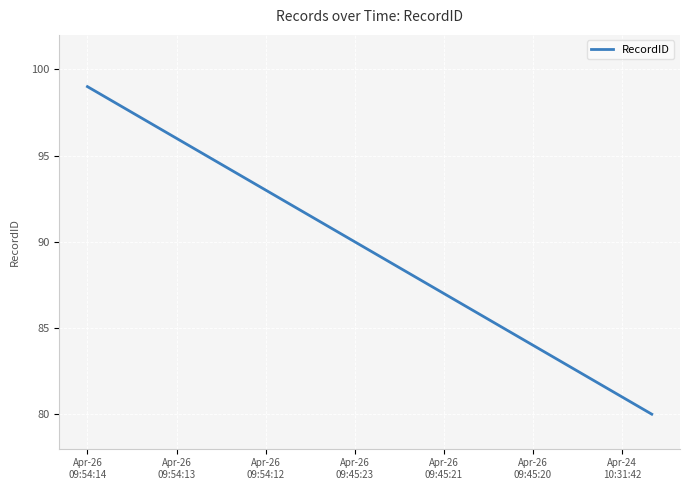

What is the minimum value shown in the chart?

80